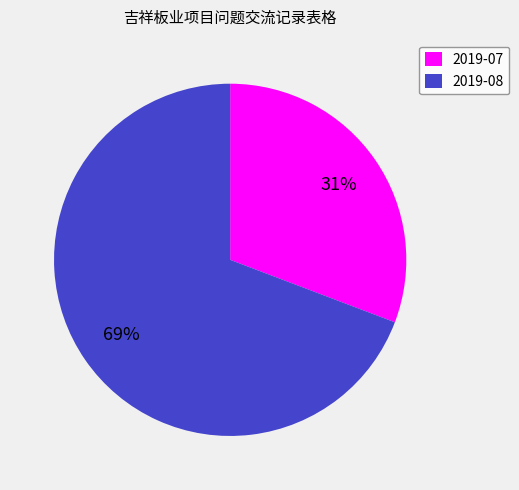

Rank the categories by value from lowest to highest.

2019-07, 2019-08